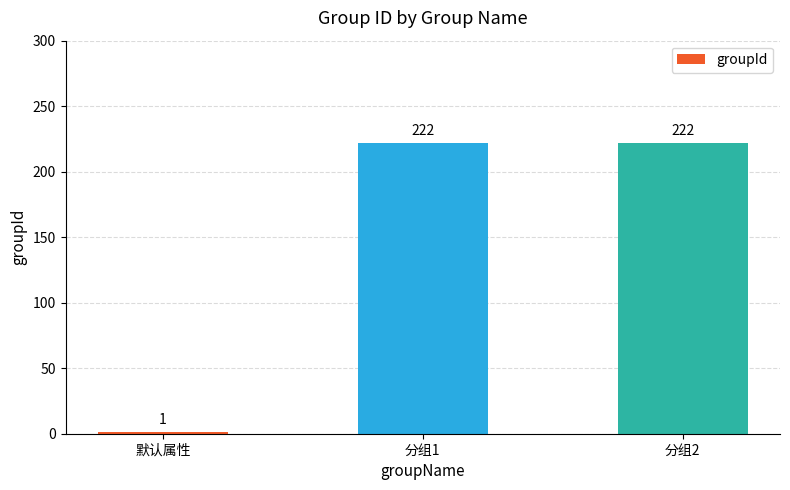

Where is the data nearest to the value 111?

默认属性